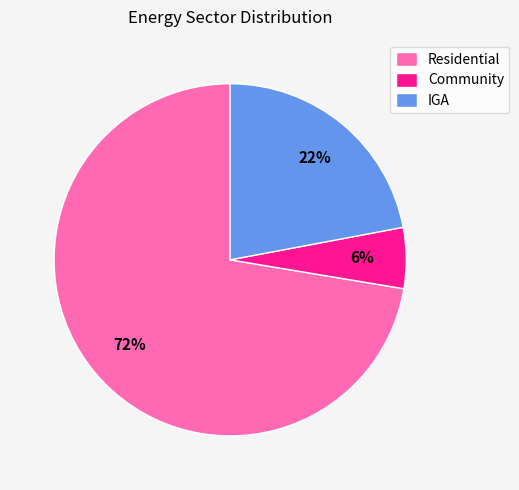

To the nearest percent, what is the combined percentage of Residential and IGA?

94%